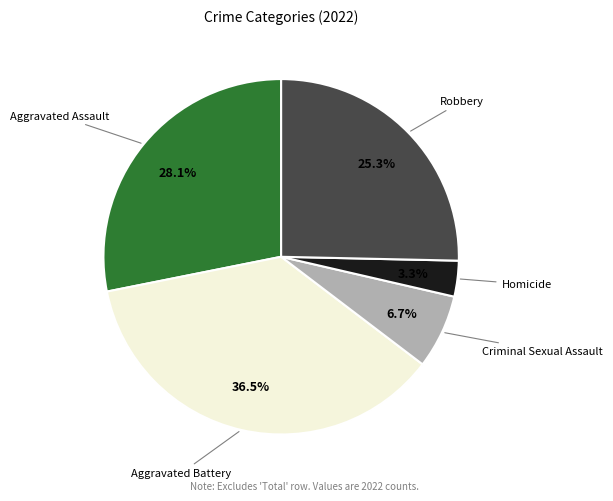

How many slices are in this pie chart?

5